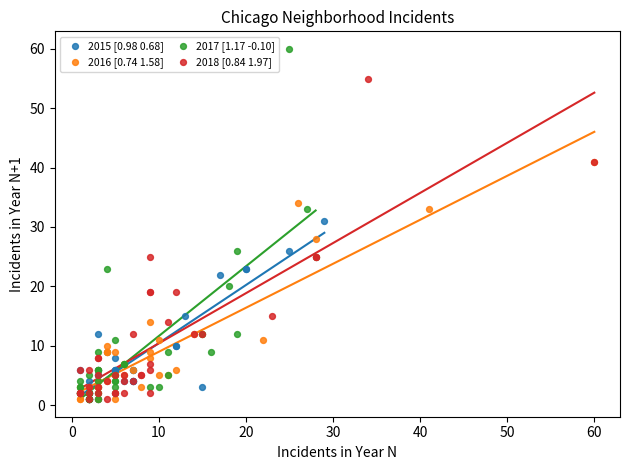

Which series contains the highest Y value?

2017 [1.17 -0.10]